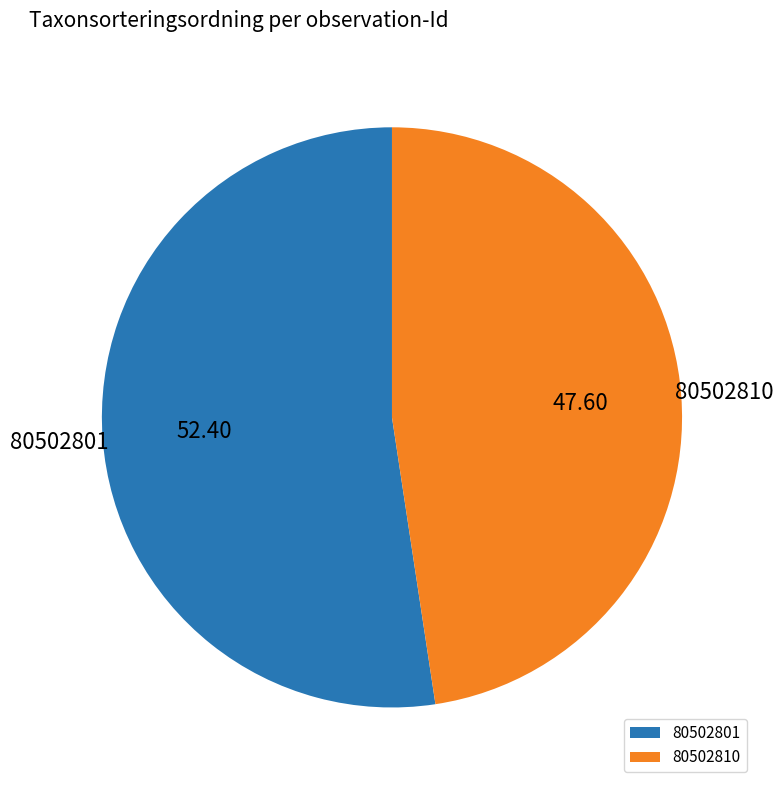

Rank the categories by value from lowest to highest.

80502810, 80502801